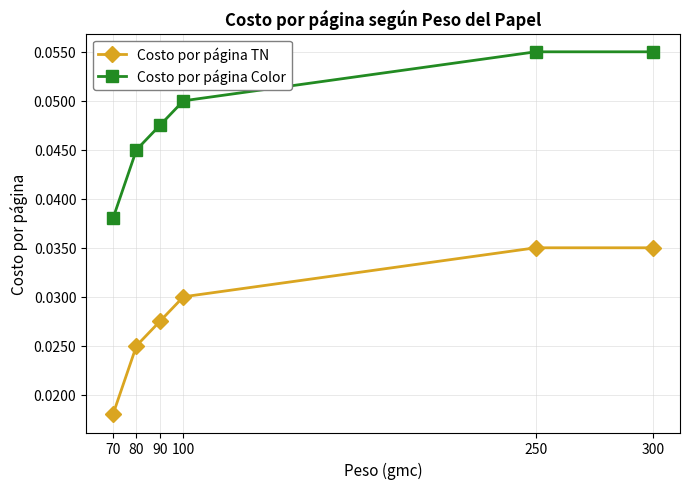

Where is Costo por página Color nearest to the value 0?

70